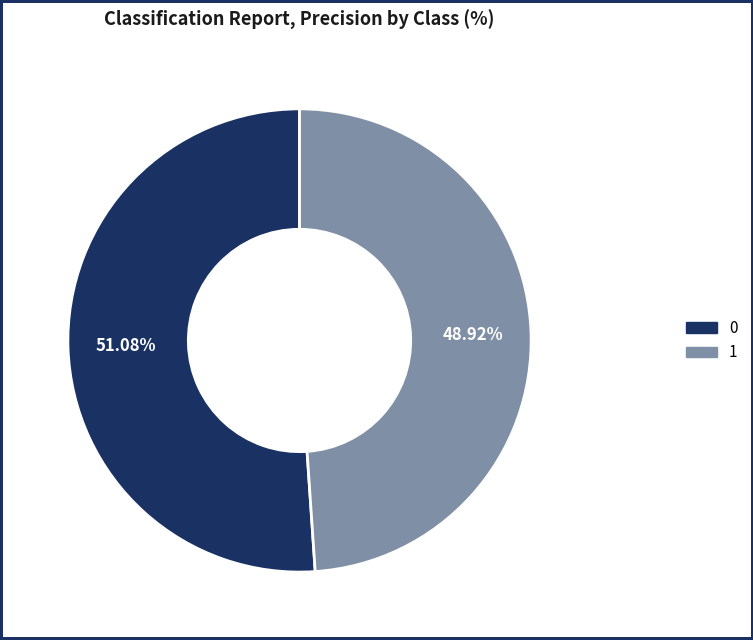

To the nearest percent, what portion does 1 represent?

49%